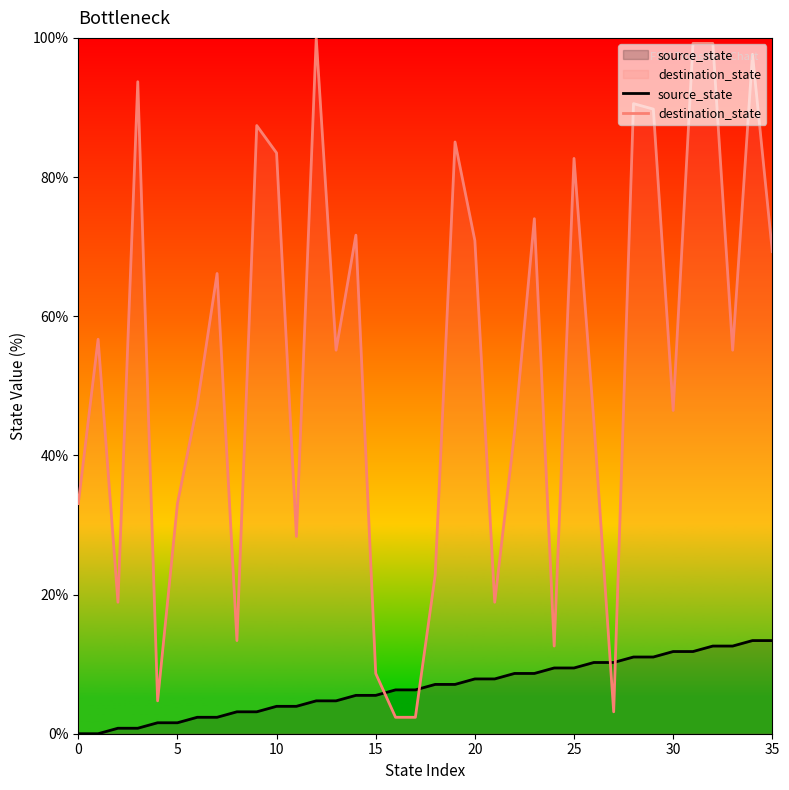

Which category has the highest value in the destination_state series?

12